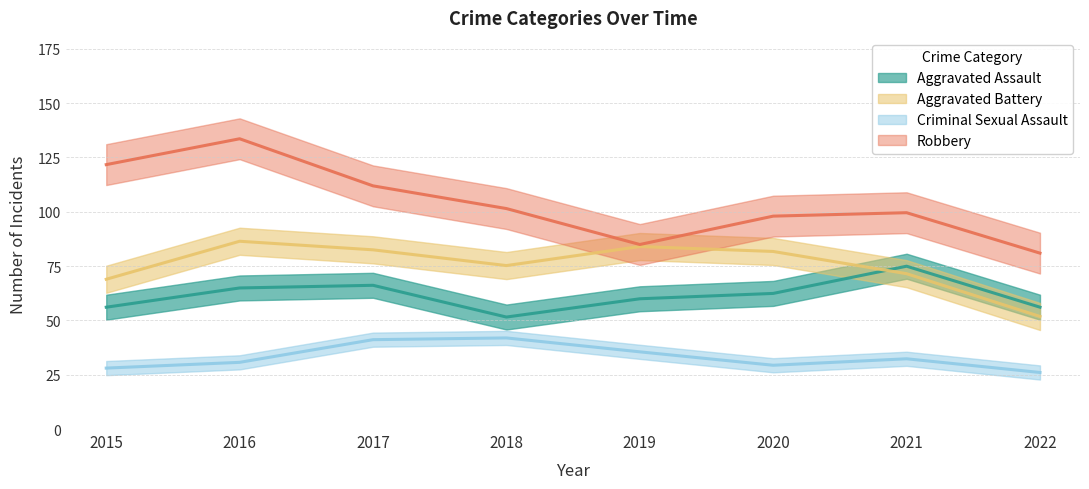

What is the greatest value displayed?

145